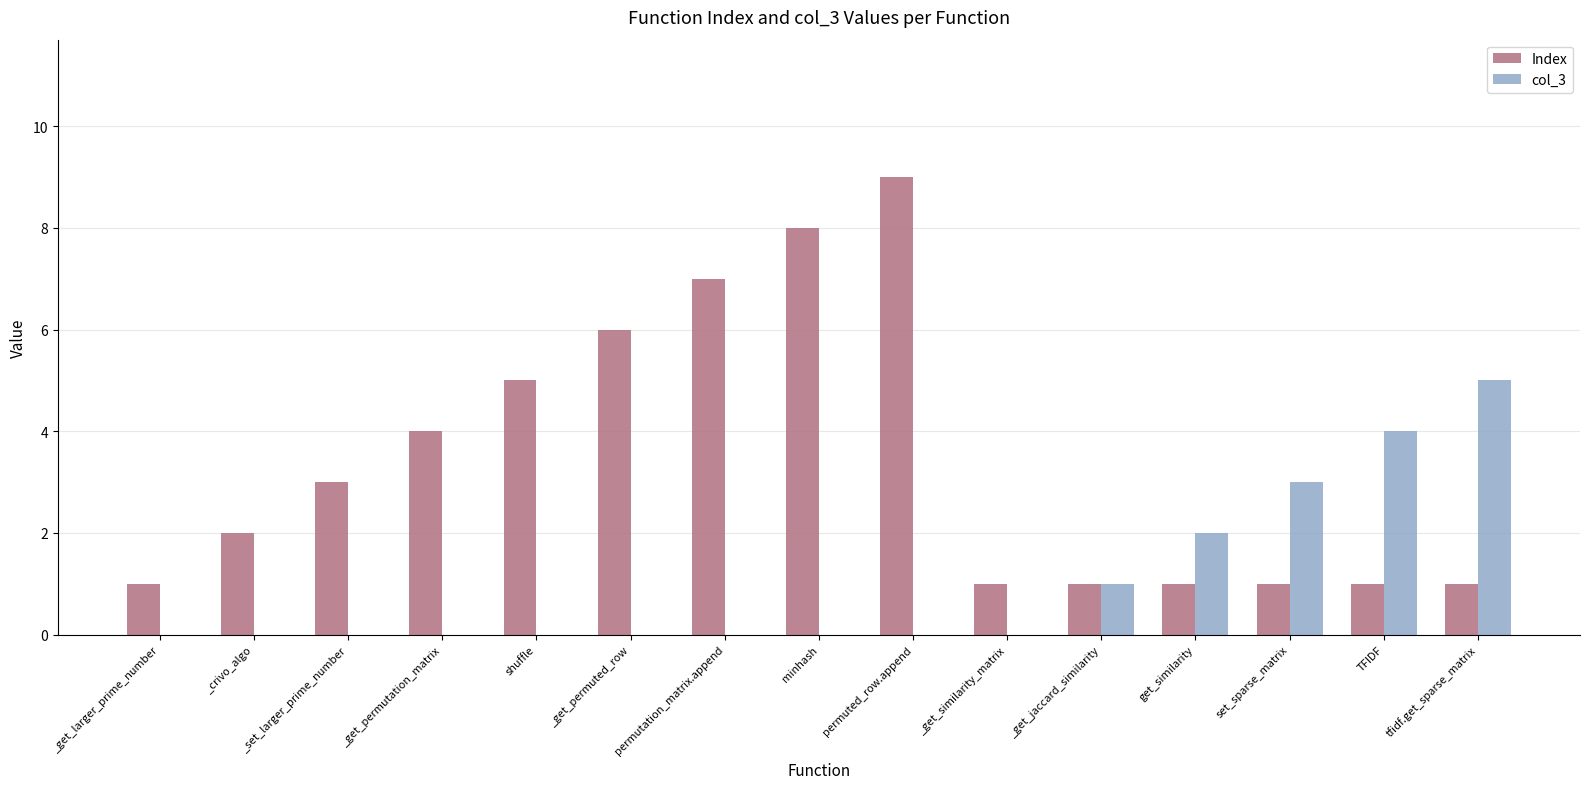

At which category is the sum across all series the highest?

permuted_row.append